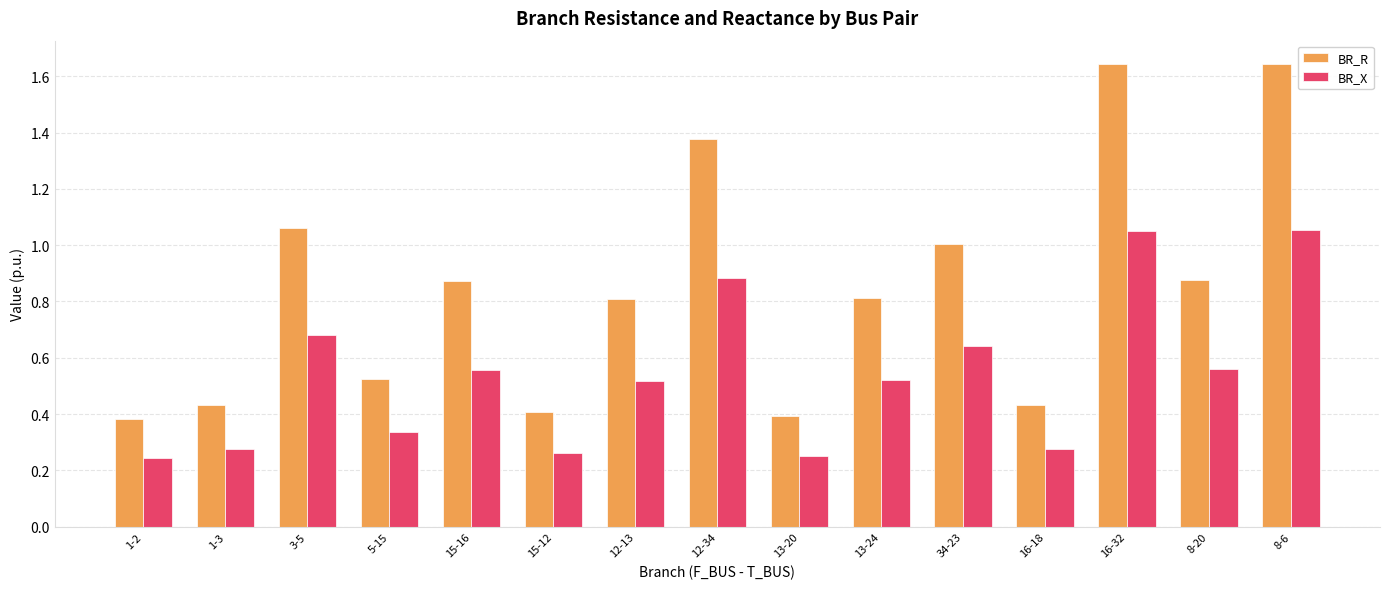

What is the sum of all BR_X values?

8.1